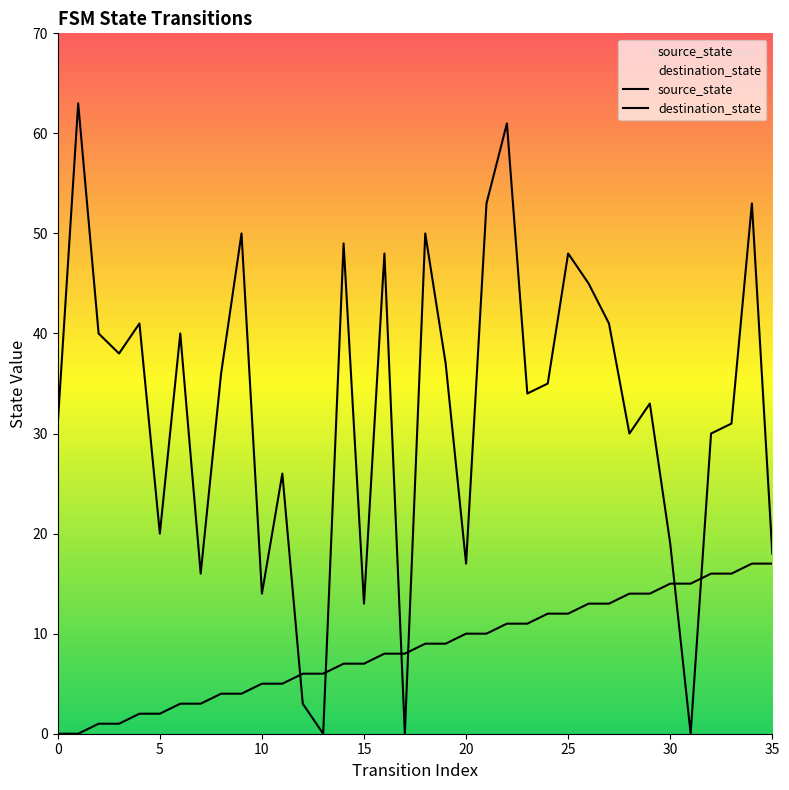

Reading left to right, extract all data points from this chart.

source_state: 0	0	1	1	2	2	3	3	4	4	5	5	6	6	7	7	8	8	9	9	10	10	11	11	12	12	13	13	14	14	15	15	16	16	17	17
destination_state: 31	63	40	38	41	20	40	16	36	50	14	26	3	0	49	13	48	0	50	37	17	53	61	34	35	48	45	41	30	33	19	0	30	31	53	18